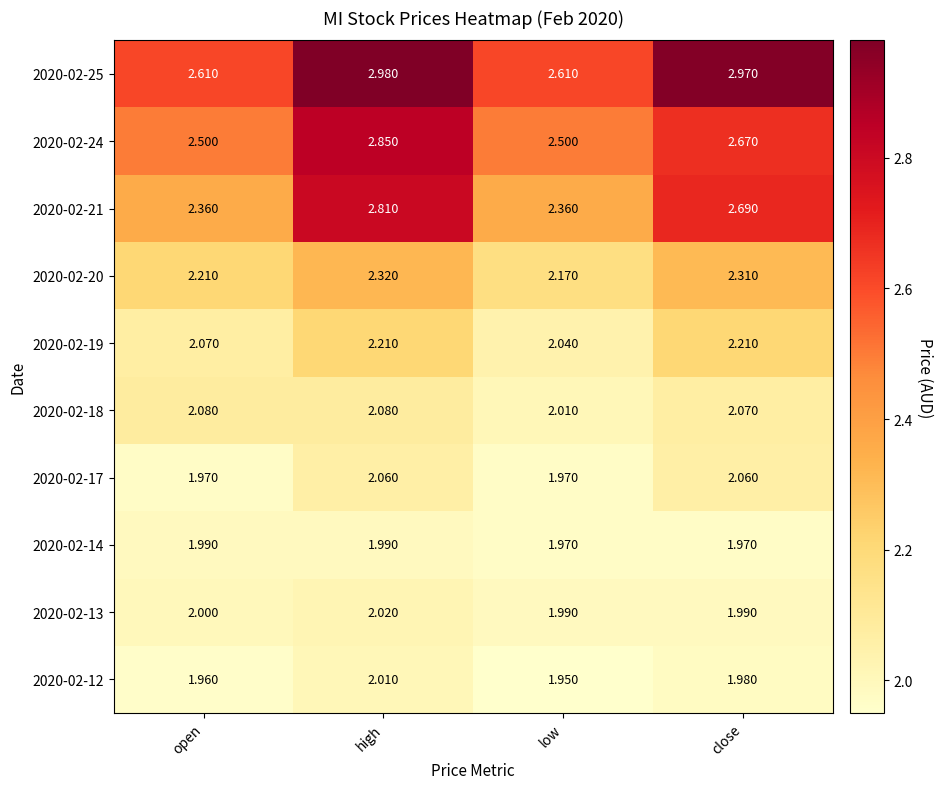

At which category is the sum across all series the highest?

high